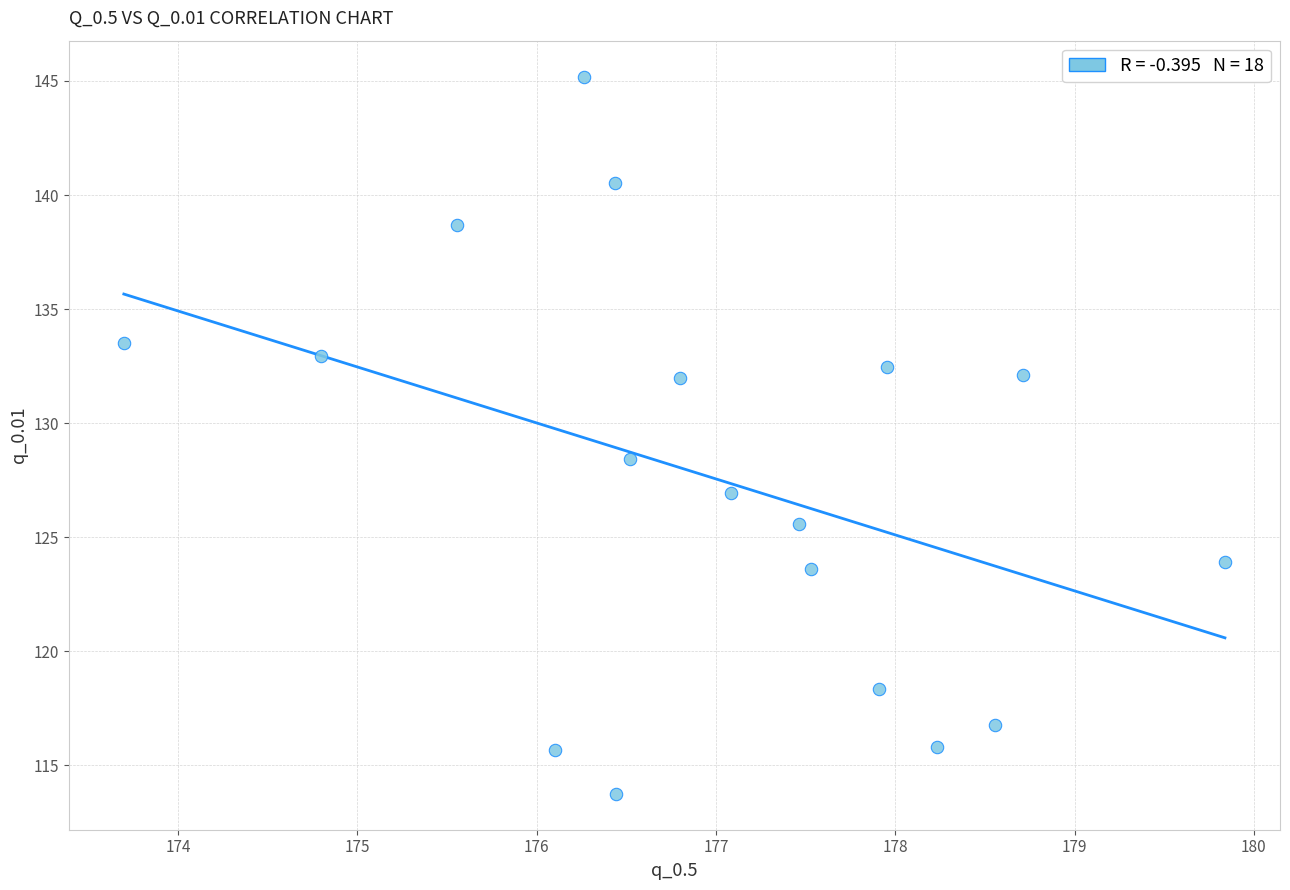

What Y value in the scatter plot is closest to 129?

128.4